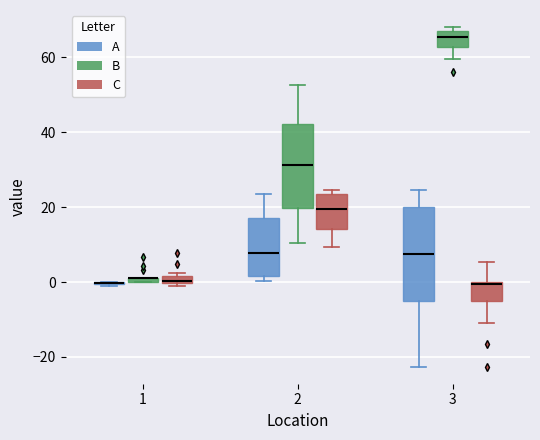

Where is the upper edge of the box for 2 (A) on the y-axis? The values are not printed on the chart, so give them approximately, as read against the axis.

18